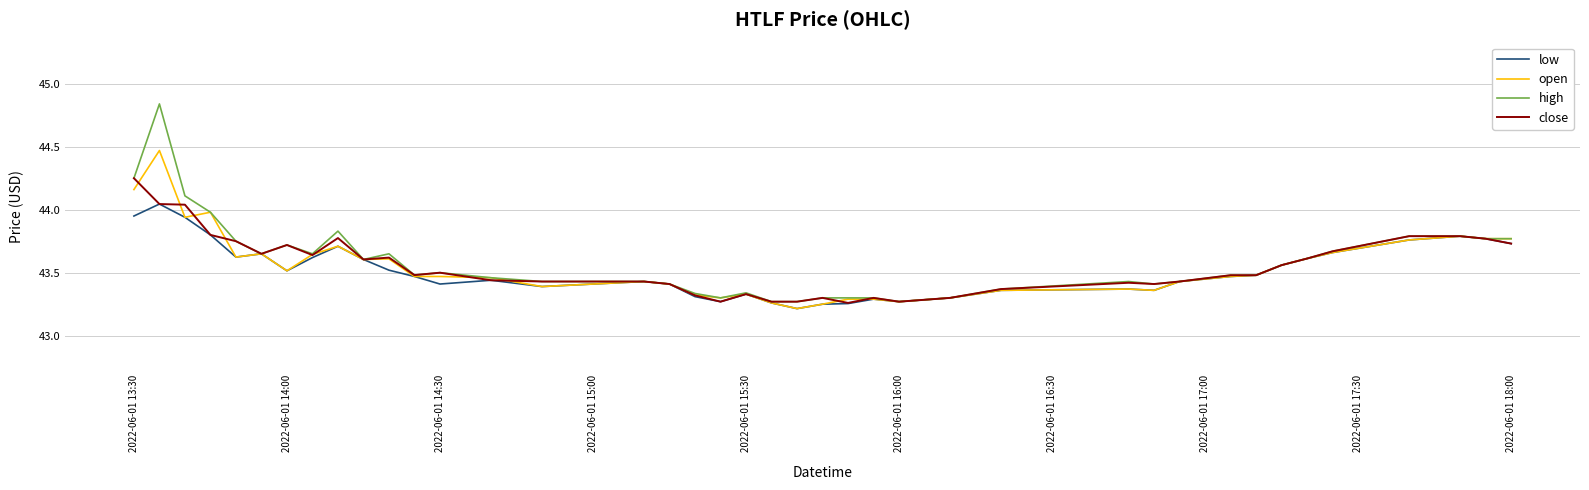

List the series in order of their peak value, lowest first.

low, close, open, high